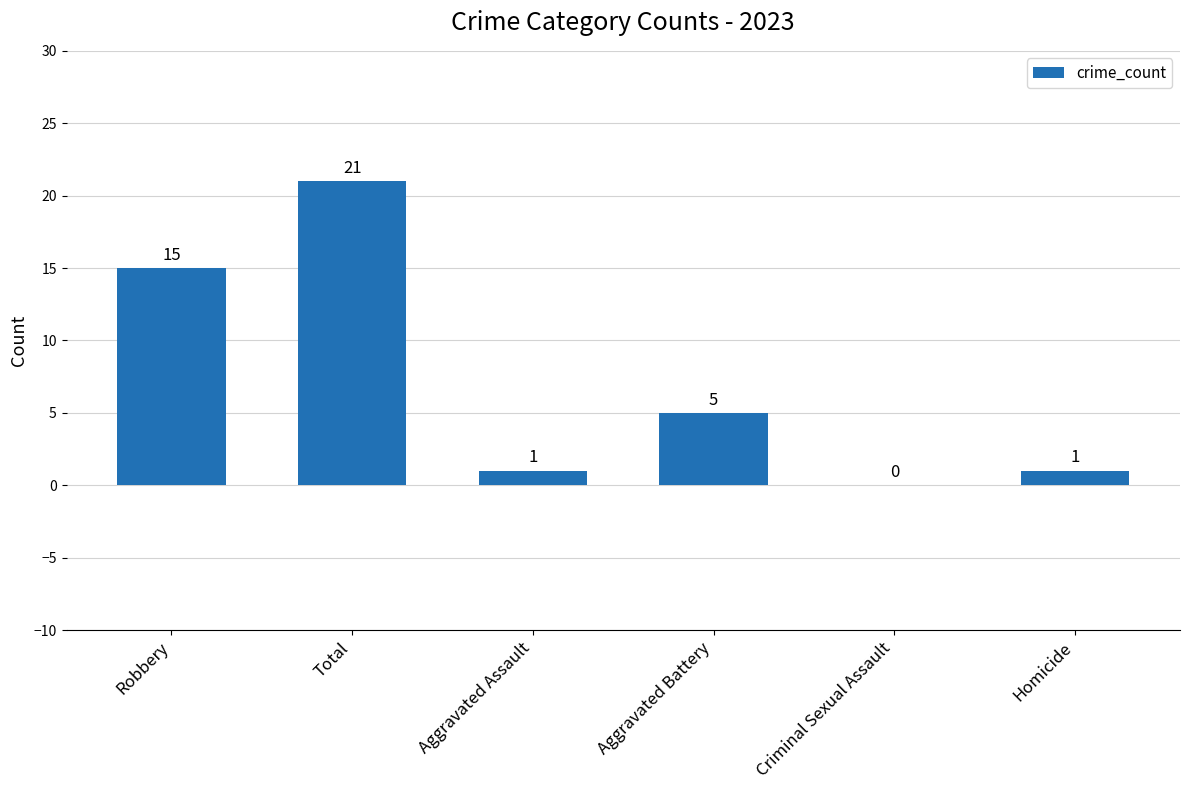

Which has a higher value, Total or Robbery?

Total